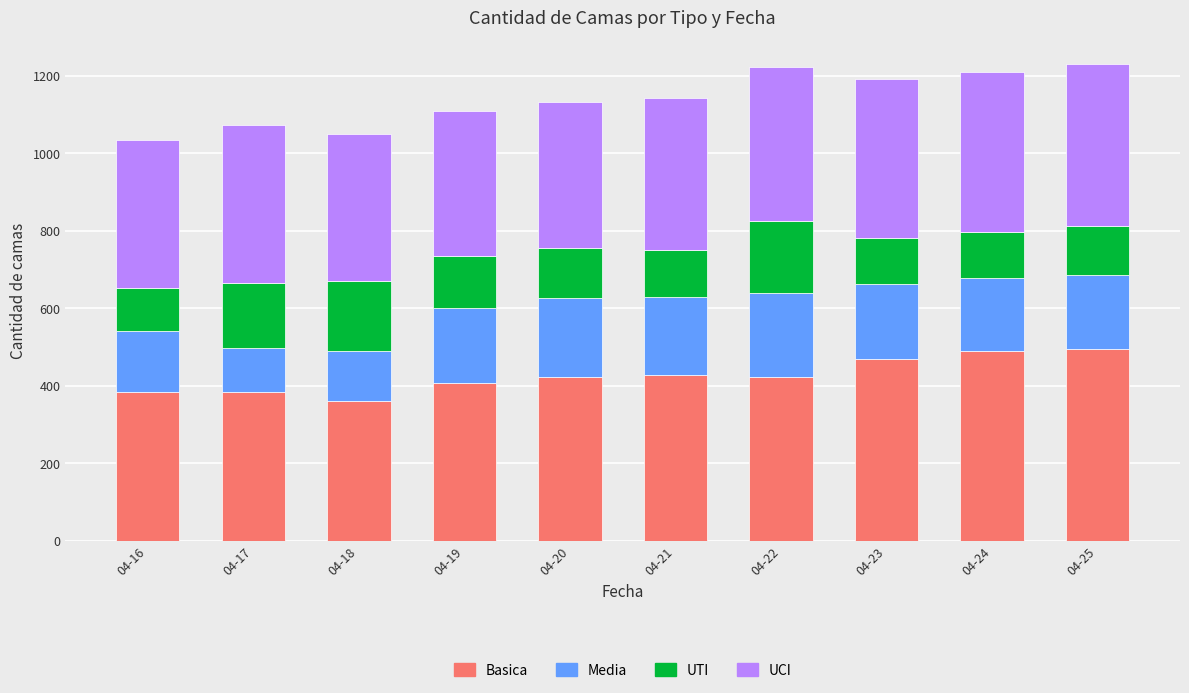

What is the total value across all series at 04-19?

1109